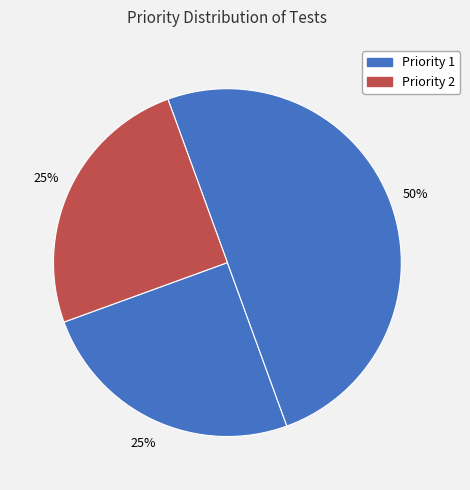

Count the number of slices in the pie.

3